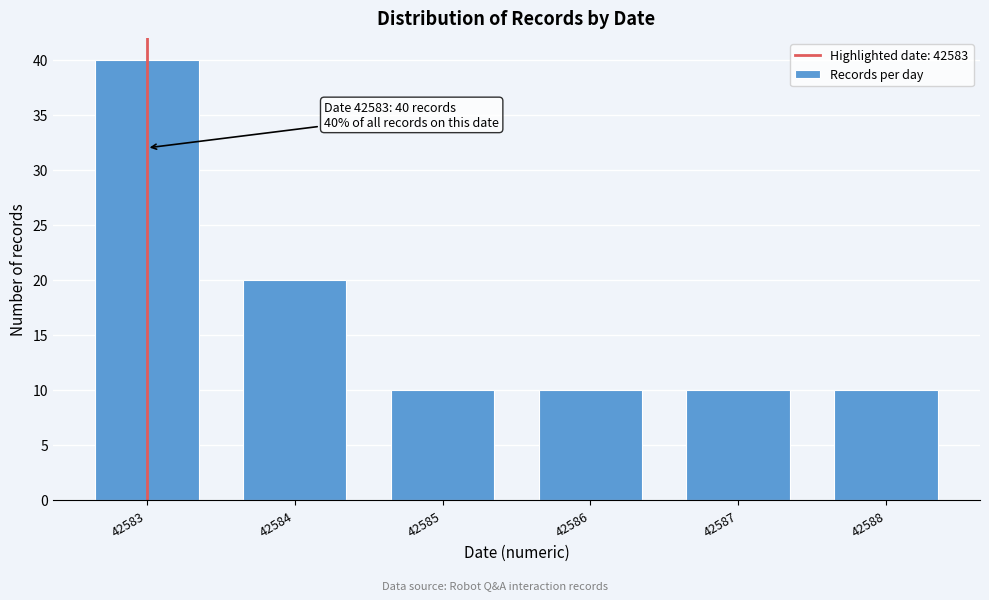

Reading right to left, transcribe all the data shown in this chart.

10	10	10	10	20	40